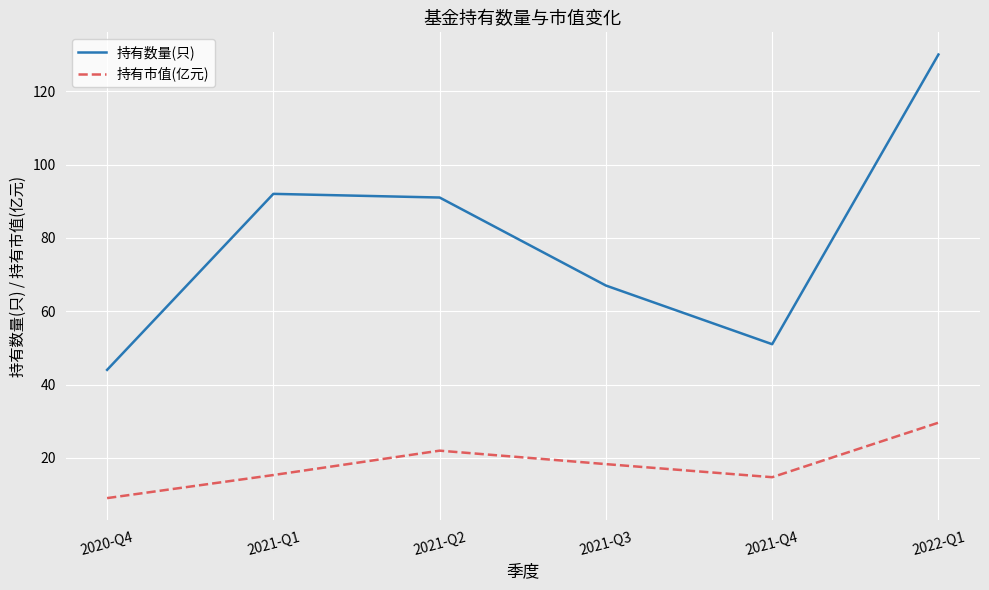

At how many categories does at least one series exceed 88?

3